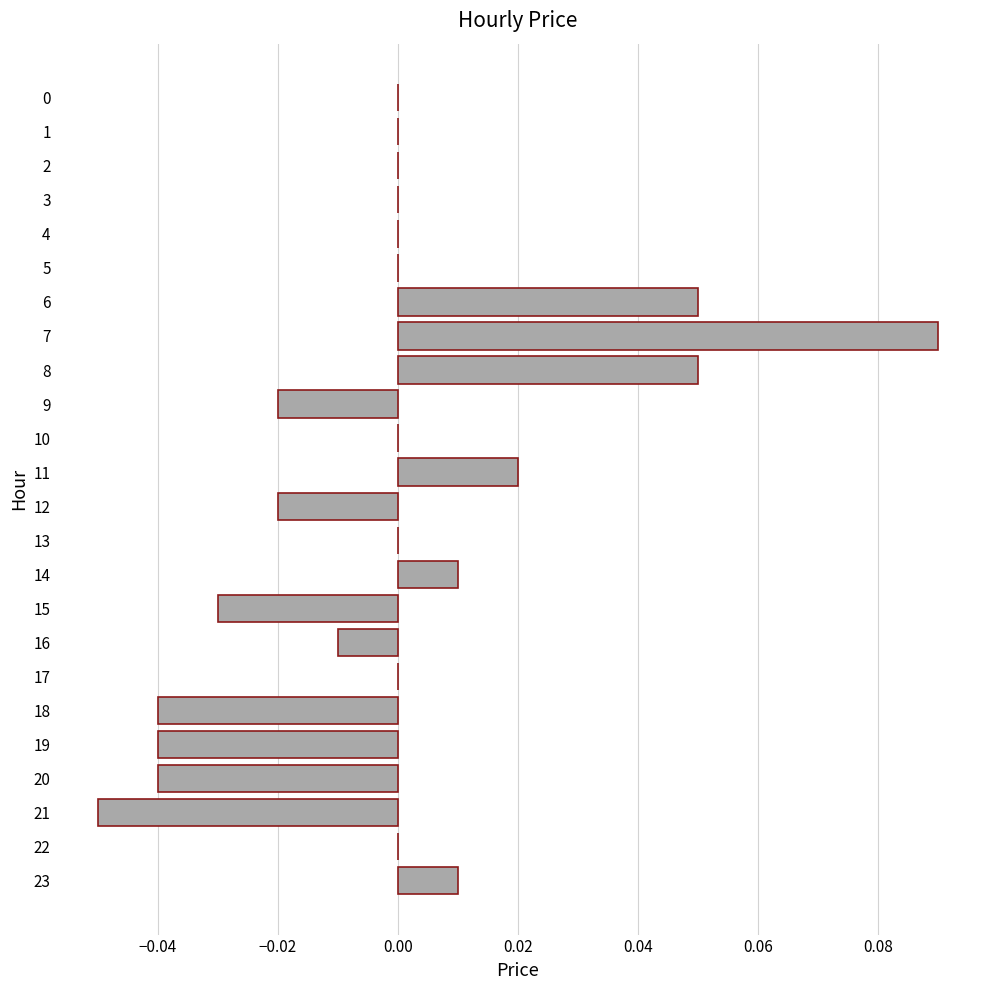

Which category has the highest value across all series?

7